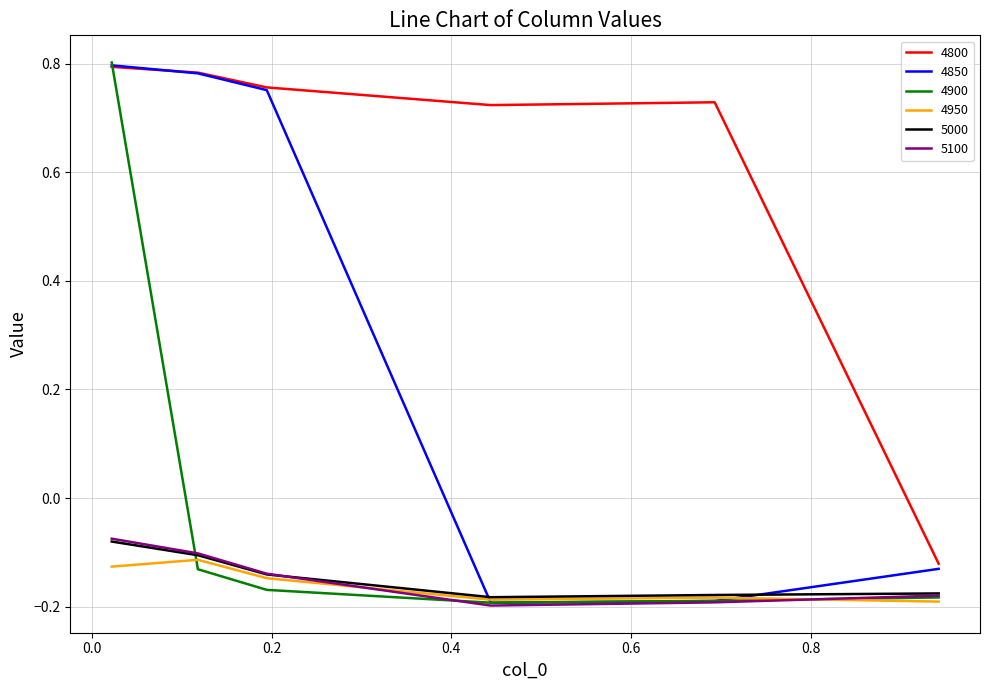

Where do 4800 and 4850 first cross each other?

0.02191780821917808 and 0.1178082191780822